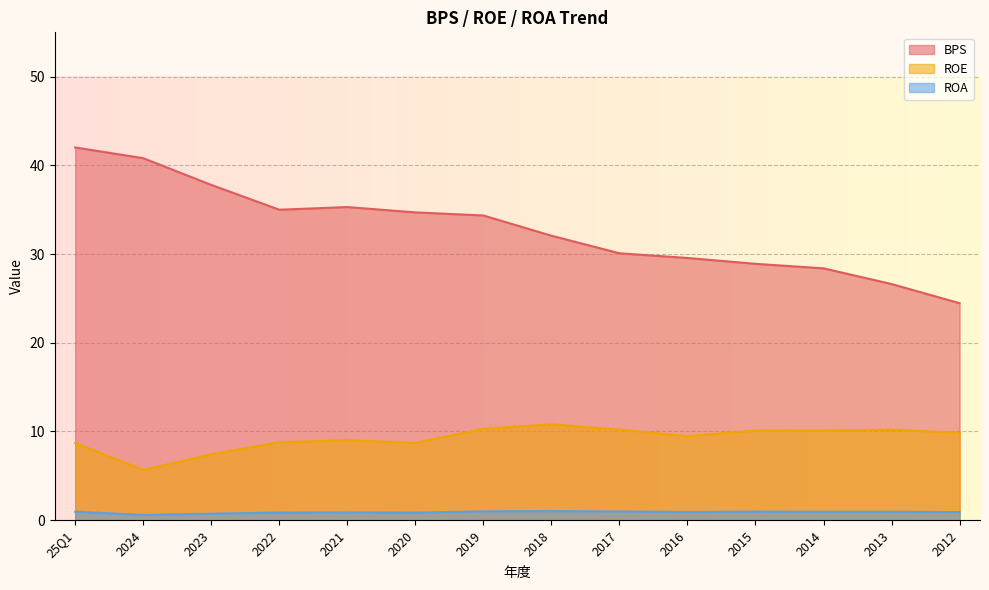

True or false: ROE and ROA cross at least once.

False